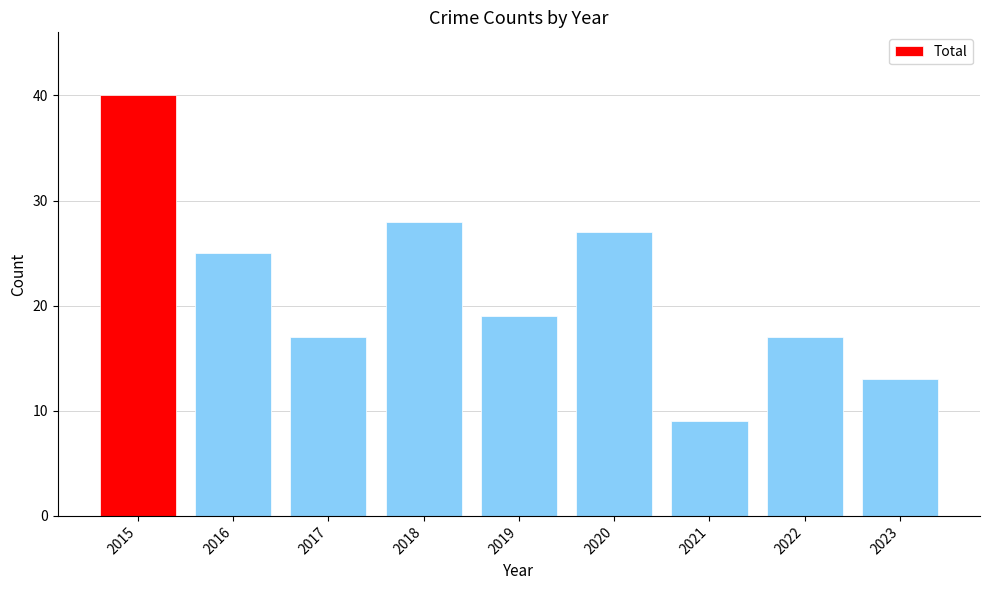

Between 2023 and 2015, which is larger?

2015